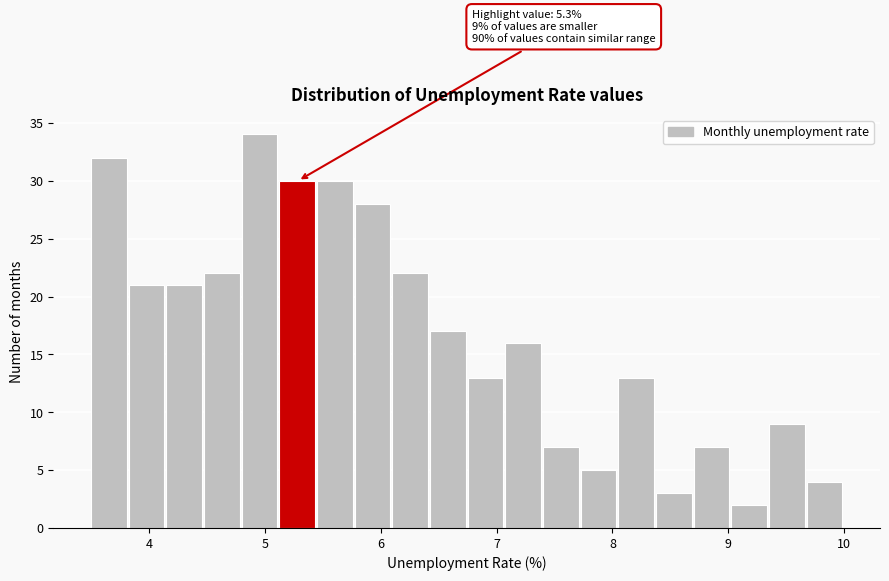

Around what value on the x-axis is the tallest bar? Give the approximate position of its centre, as read against the axis.

5.0